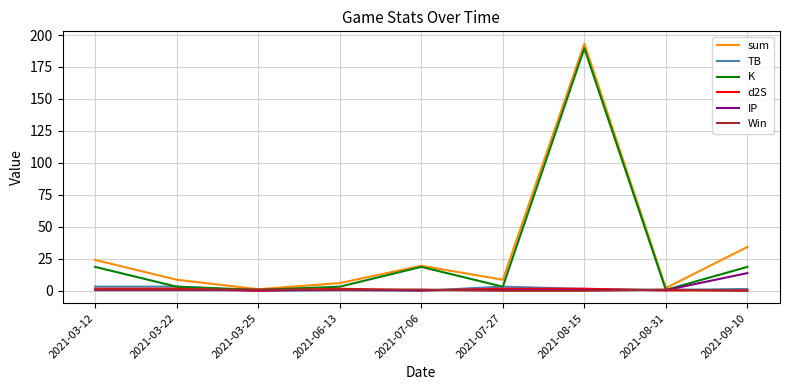

What is the maximum value shown in the chart?

193.2